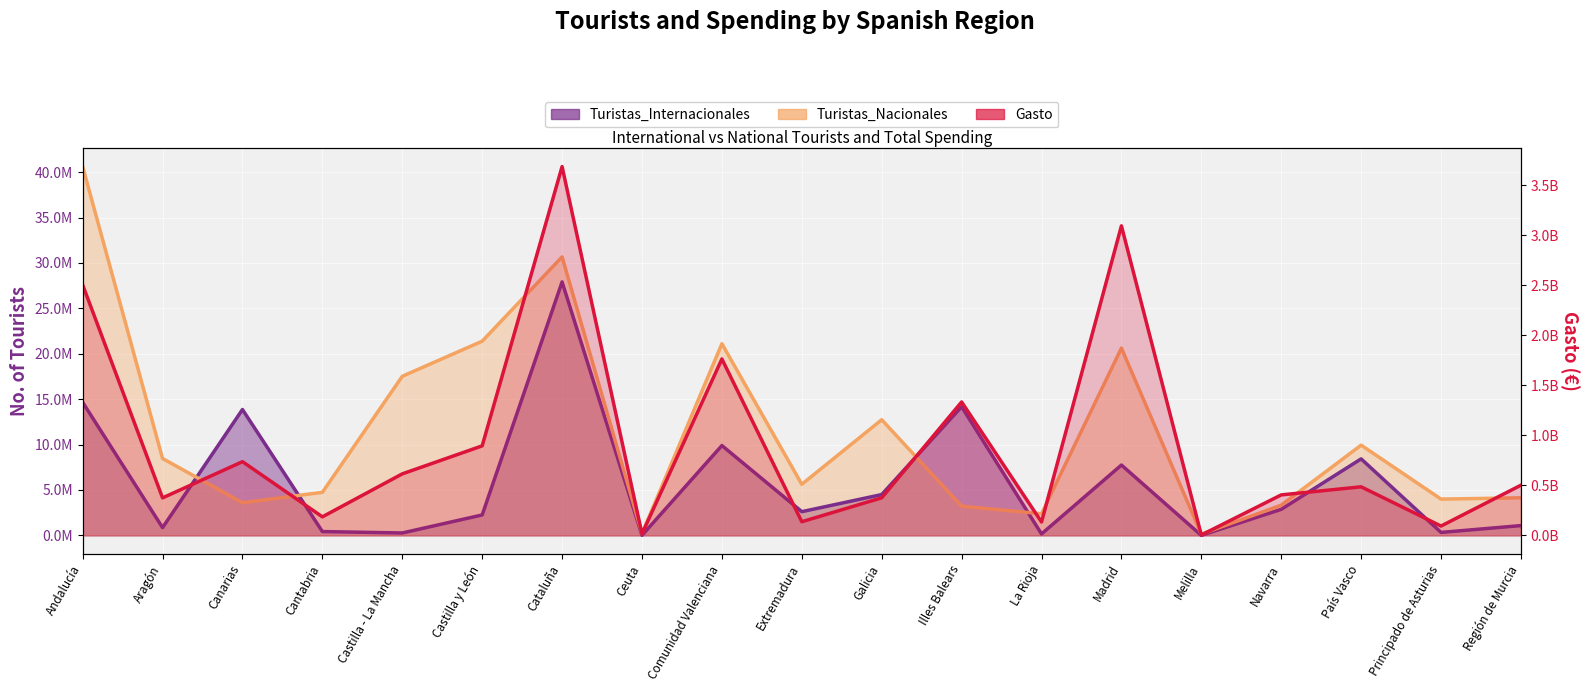

How many data points in Turistas_Internacionales are above 2611025?

9